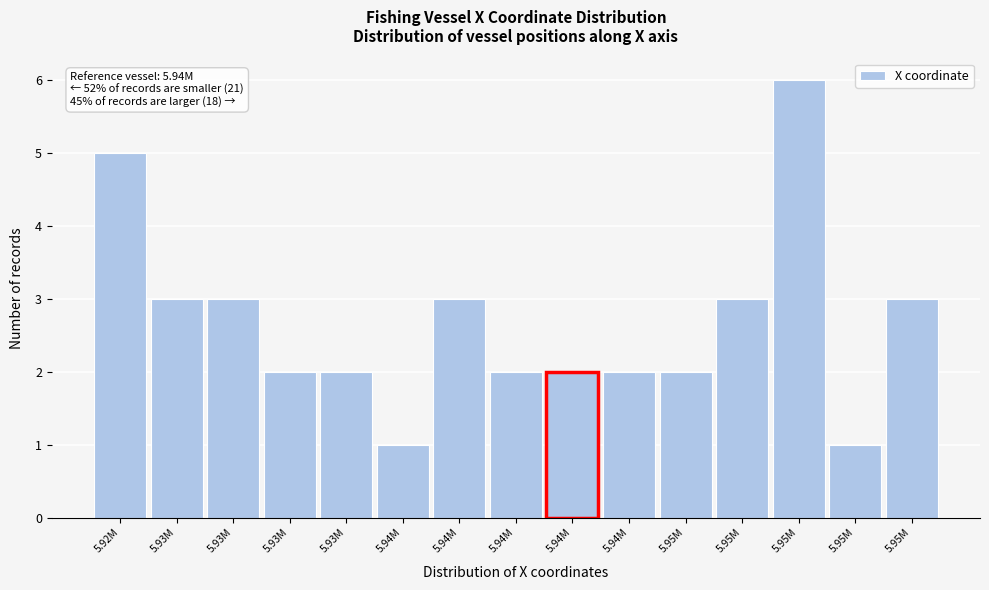

How many categories are shown in the chart?

15